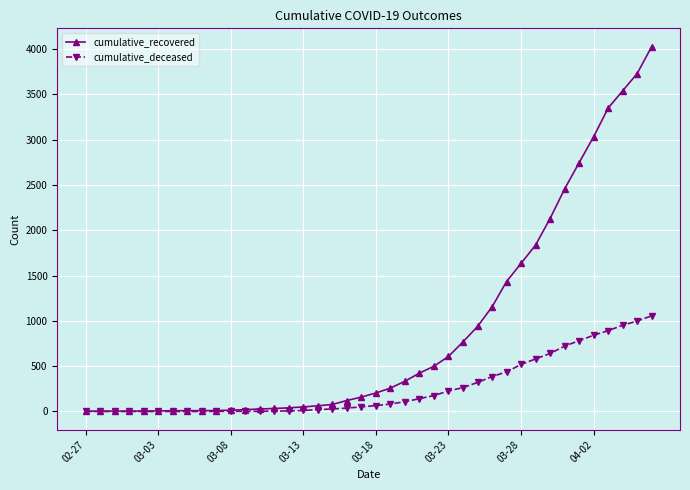

What is the maximum value shown in the chart?

4028